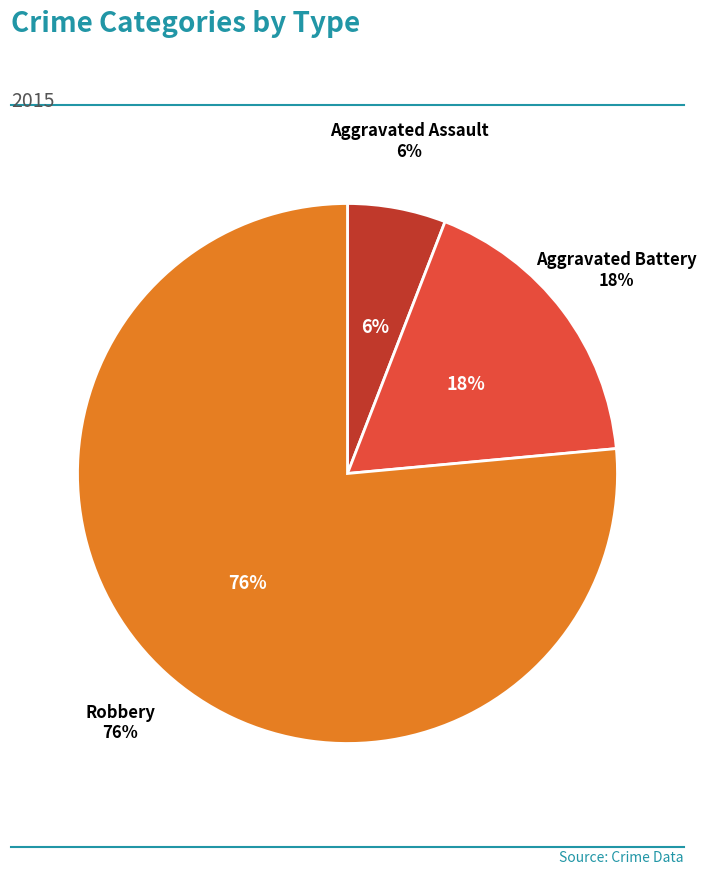

Which category accounts for the majority?

Robbery